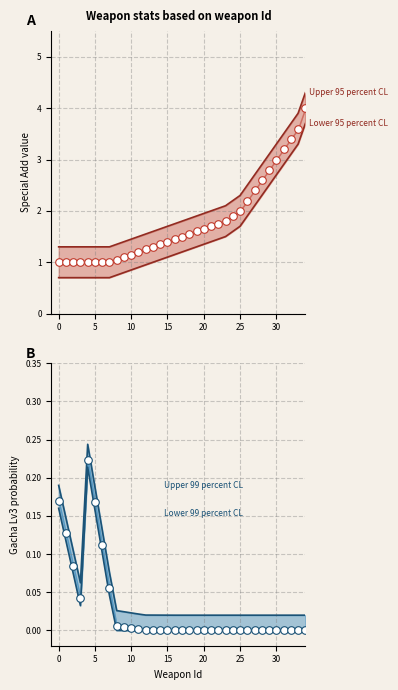

At how many categories does at least one series exceed 2?

9